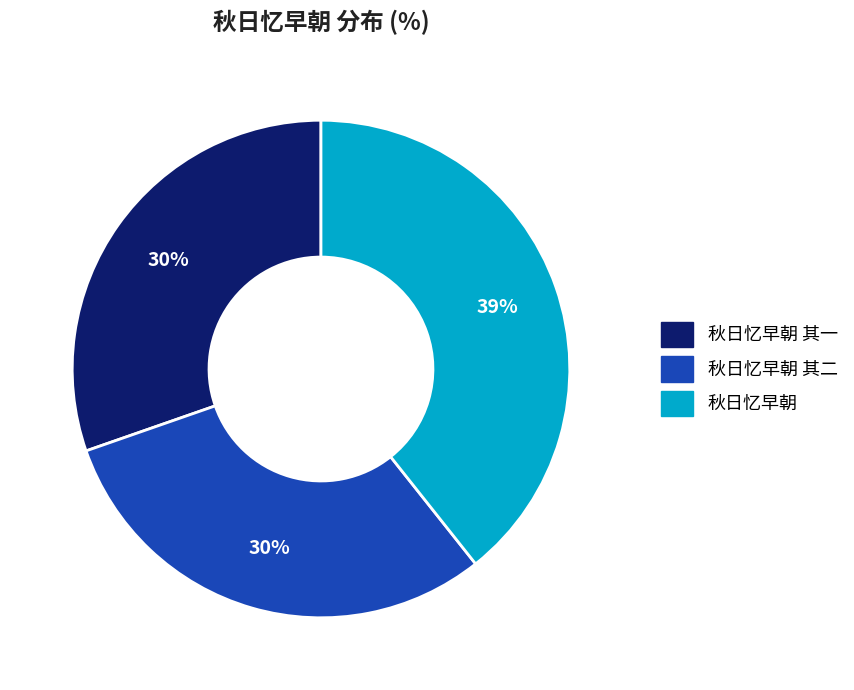

To the nearest percent, what is the difference between the largest and smallest slice percentages?

9%